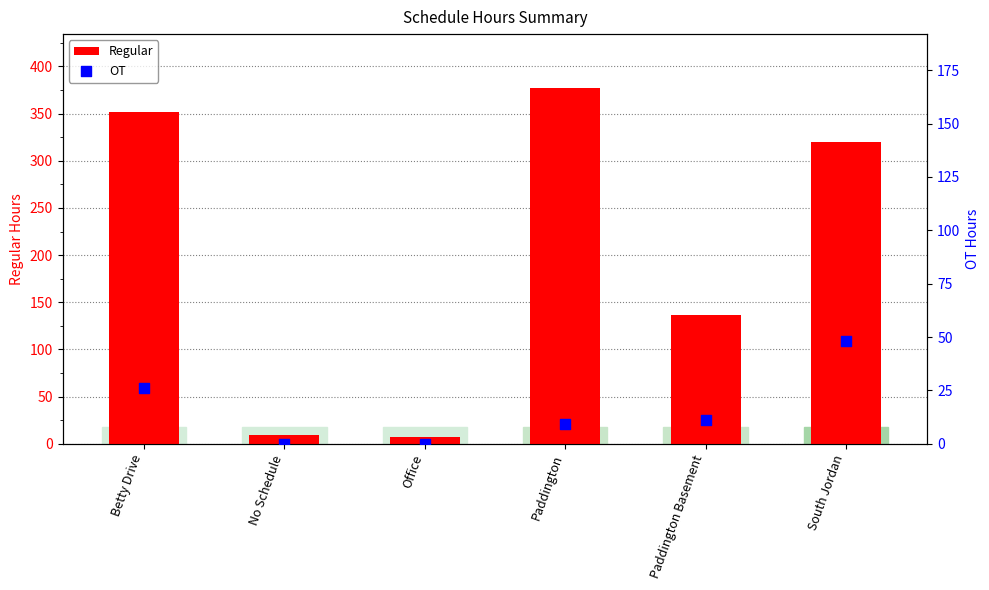

Which series has the largest total across all categories?

Regular